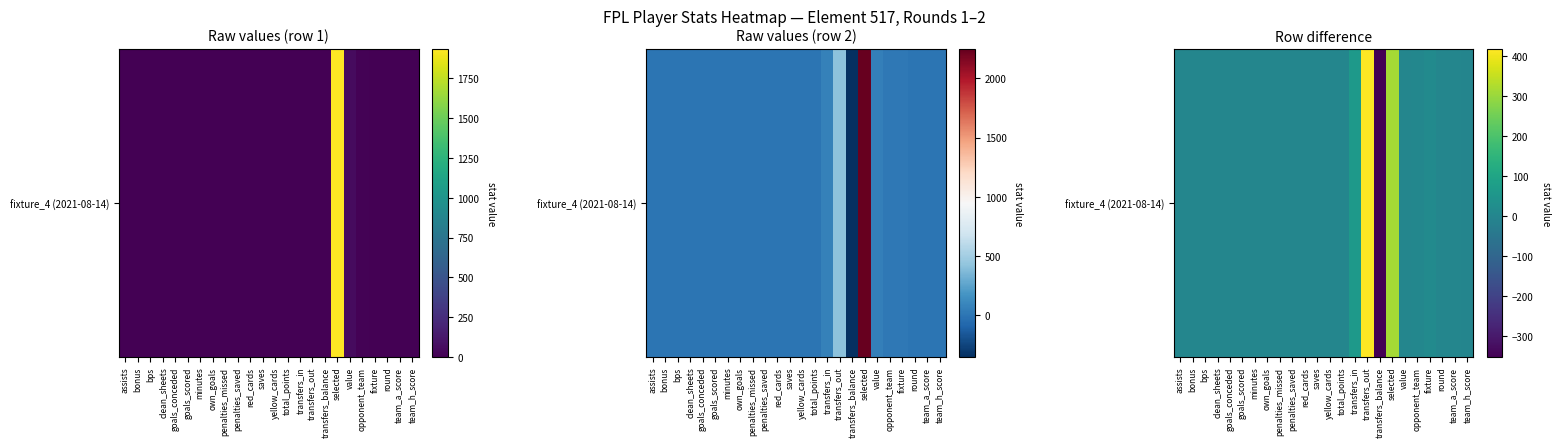

List the labels in order of value, largest first.

transfers_out, selected, transfers_in, fixture, opponent_team, round, assists, bonus, bps, clean_sheets, goals_conceded, goals_scored, minutes, own_goals, penalties_missed, penalties_saved, red_cards, saves, yellow_cards, total_points, value, team_a_score, team_h_score, transfers_balance